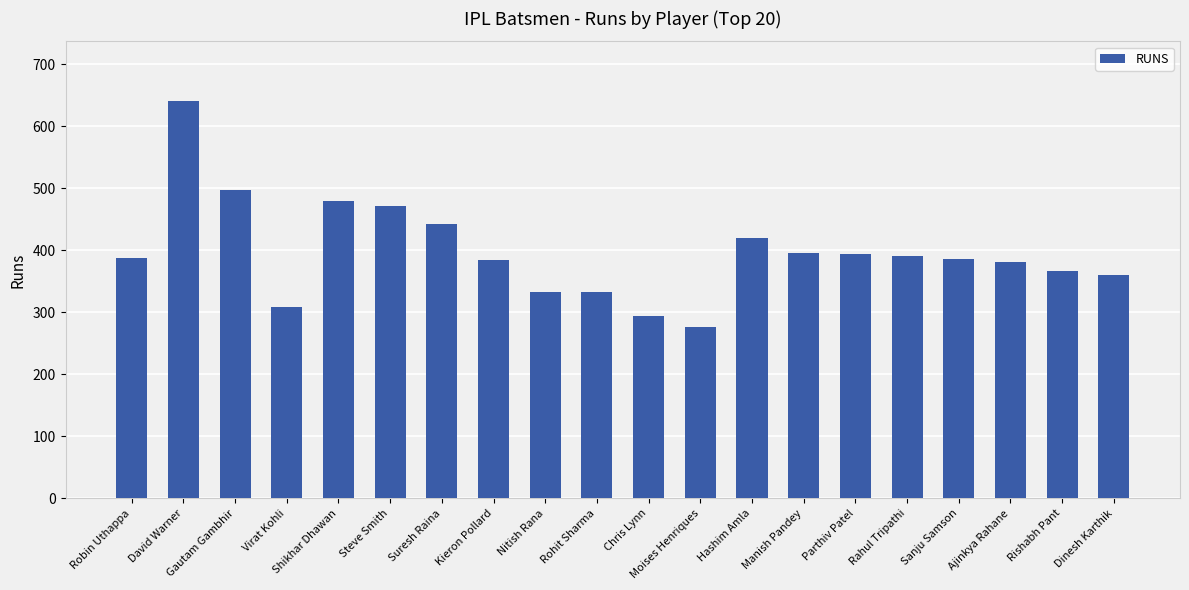

What is the approximate value at Gautam Gambhir, to the nearest 10?

500